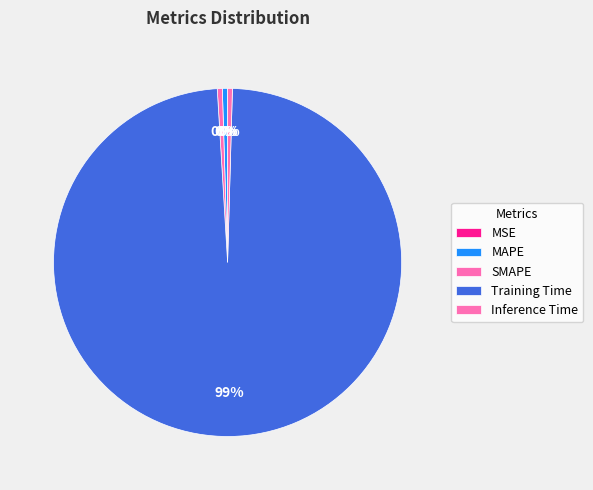

Which slice is the largest?

Training Time